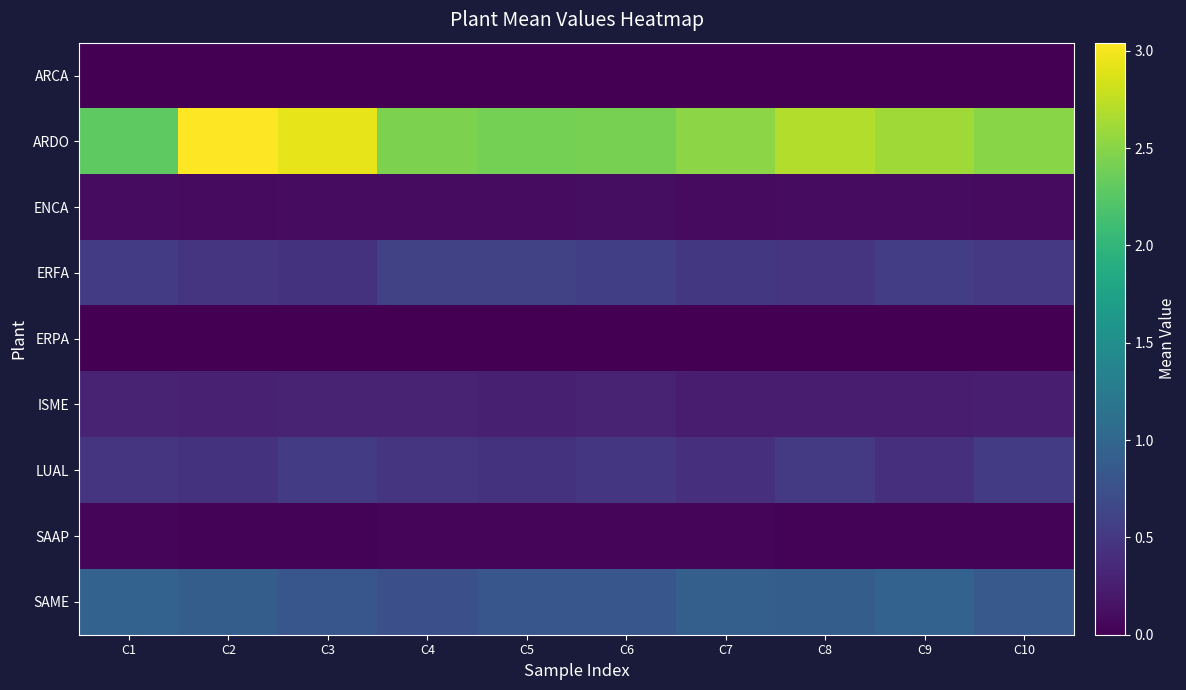

Which has a higher value, C7 or C10?

C7